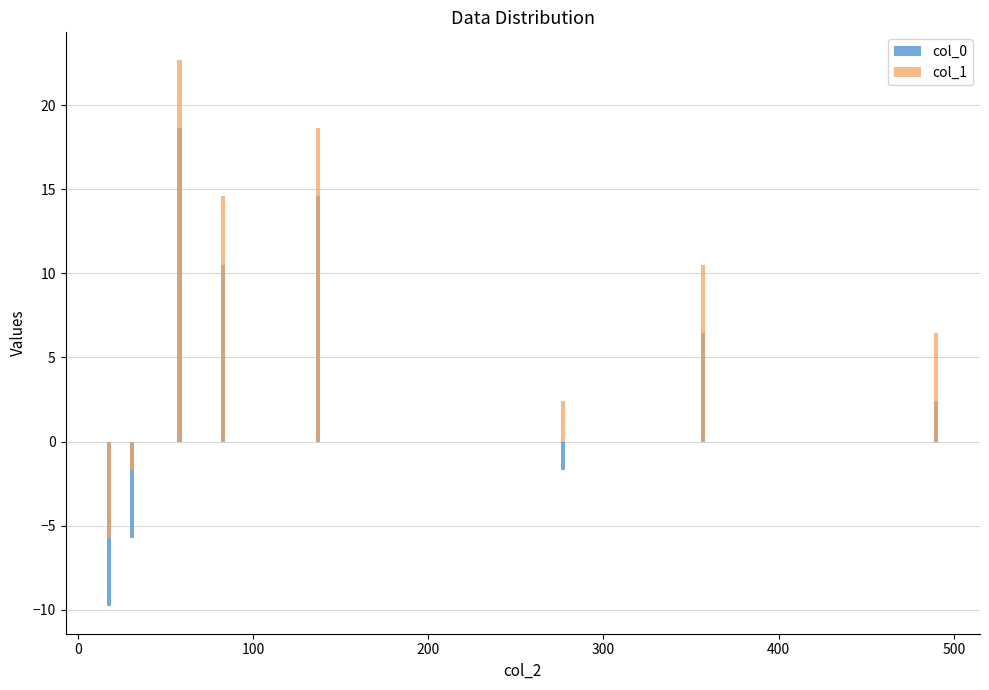

How many groups of bars are there?

8